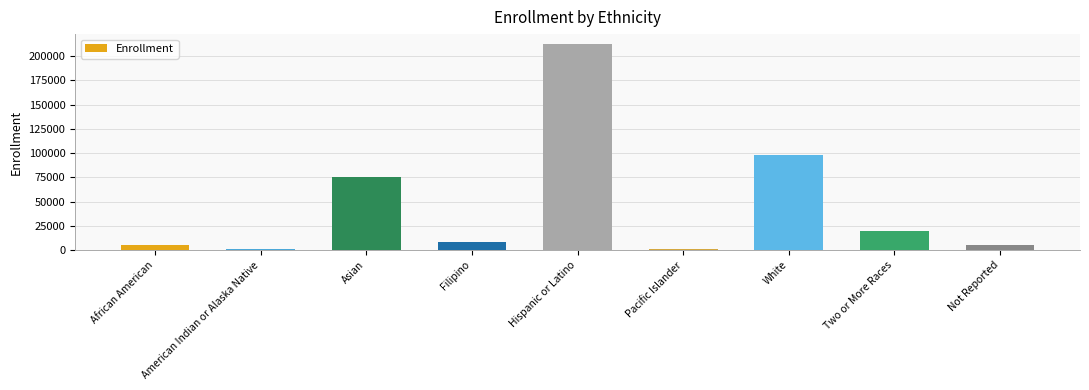

Approximately how many times larger is the value at American Indian or Alaska Native compared to Not Reported?

0.2